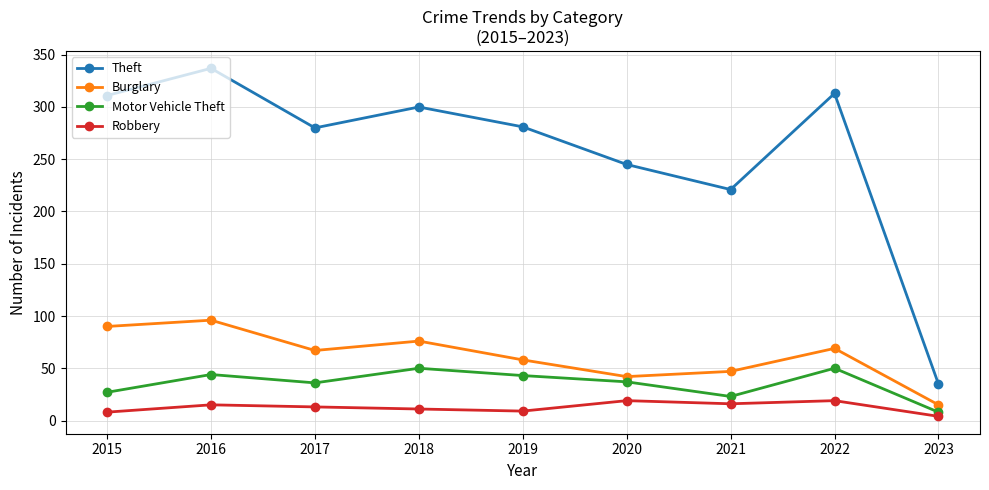

The value of Robbery at 2016 is 15. True or false?

True